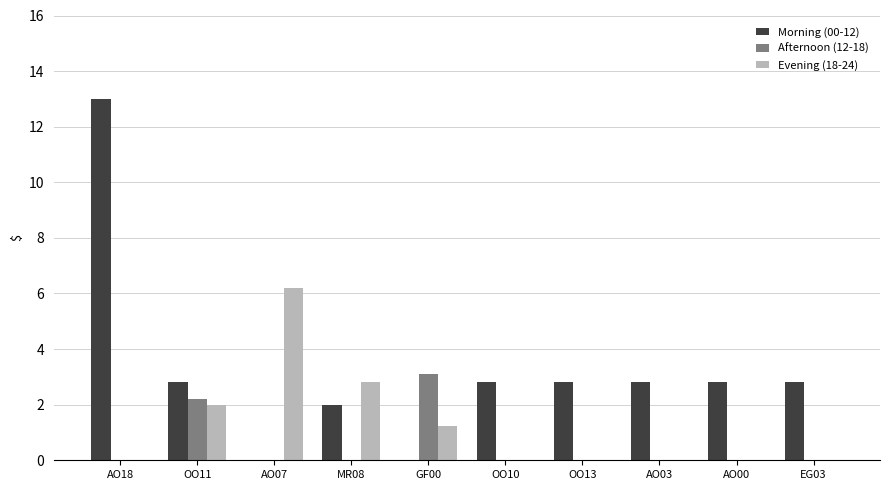

What is the total value across all series at EG03?

2.8